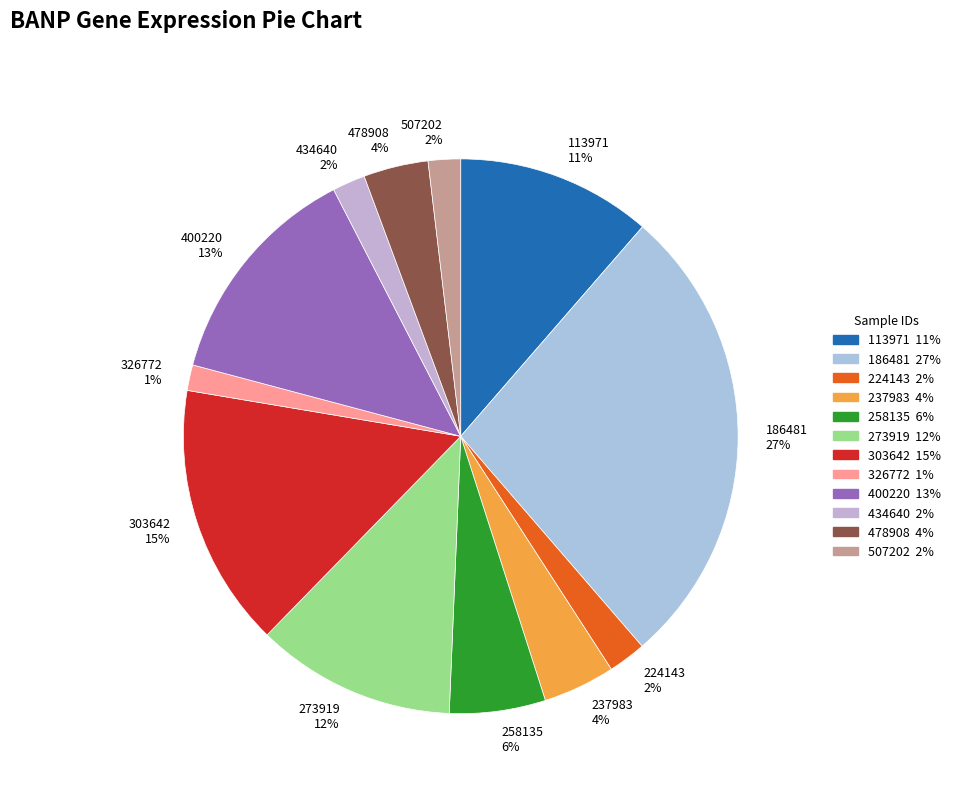

To the nearest percent, what is the difference between the 478908 4% and 258135 6% slice percentages?

2%